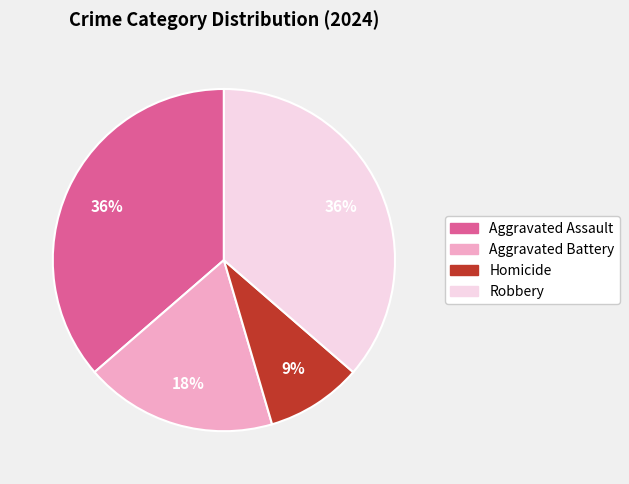

True or false: Homicide accounts for 1% of the total.

False